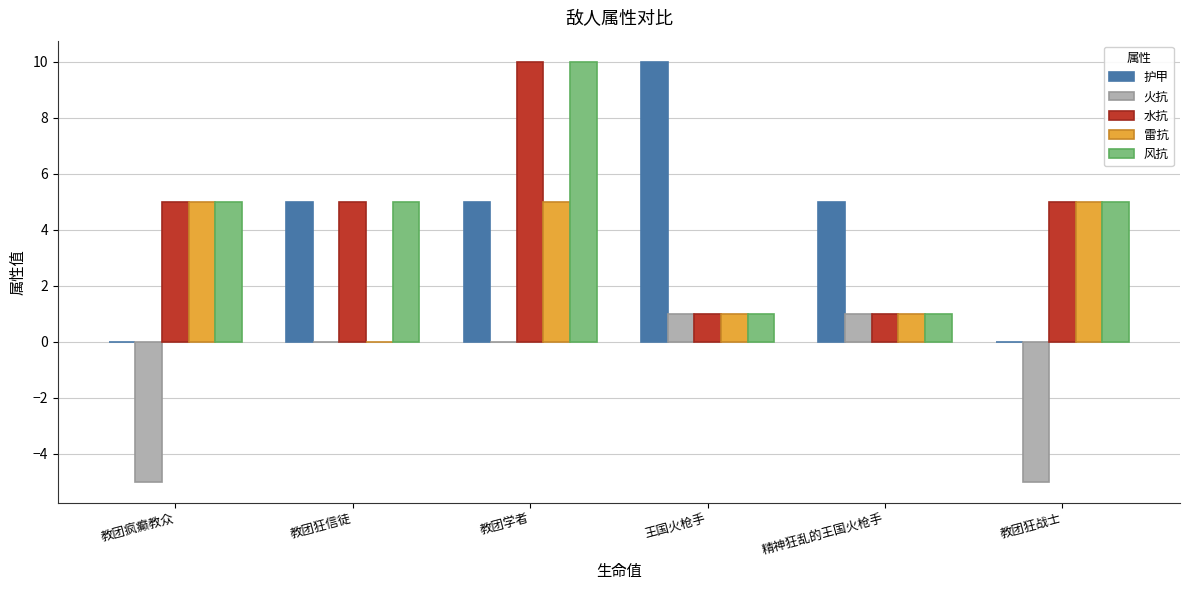

Does the chart contain stacked bars?

No